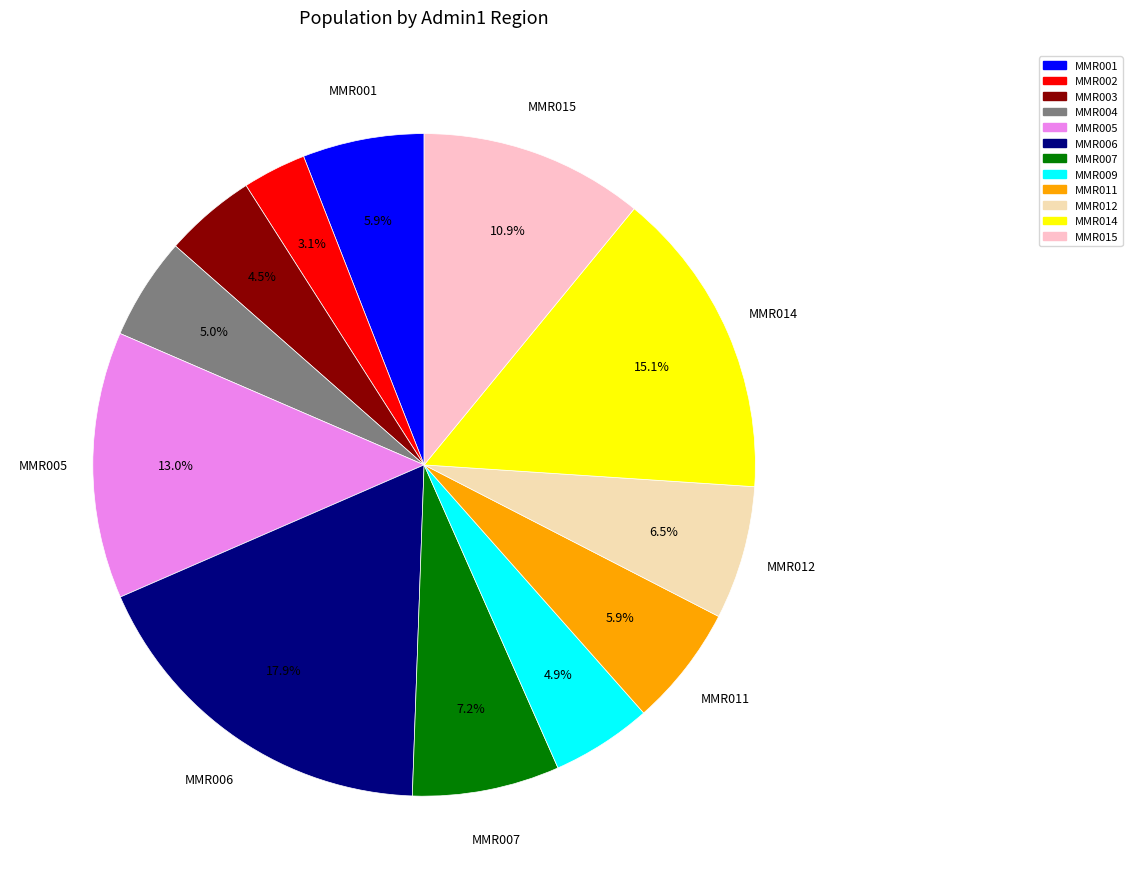

To the nearest percent, what portion does MMR005 represent?

13%